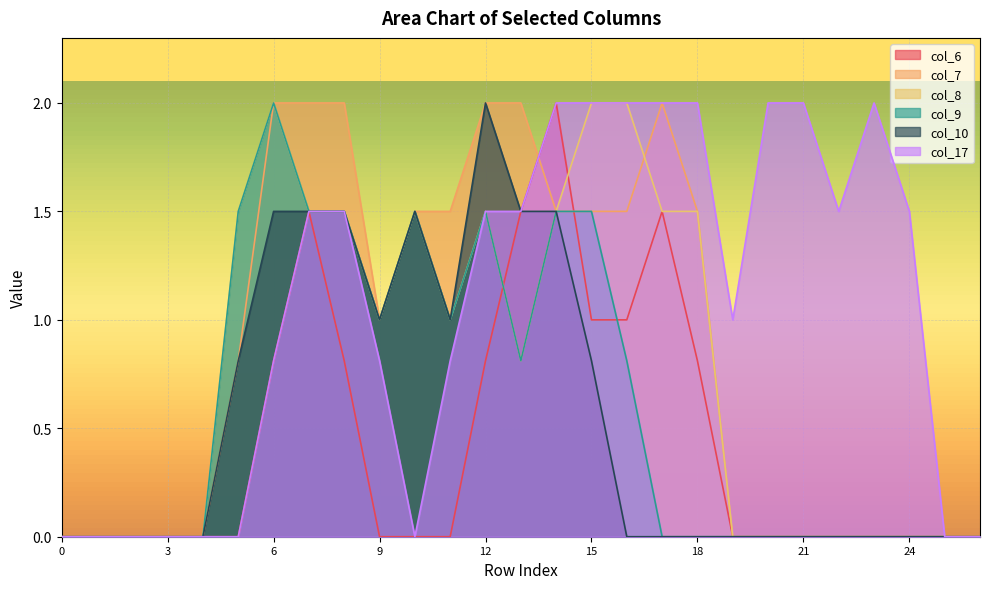

The col_7 series shows 1.3 at 21. True or false?

False